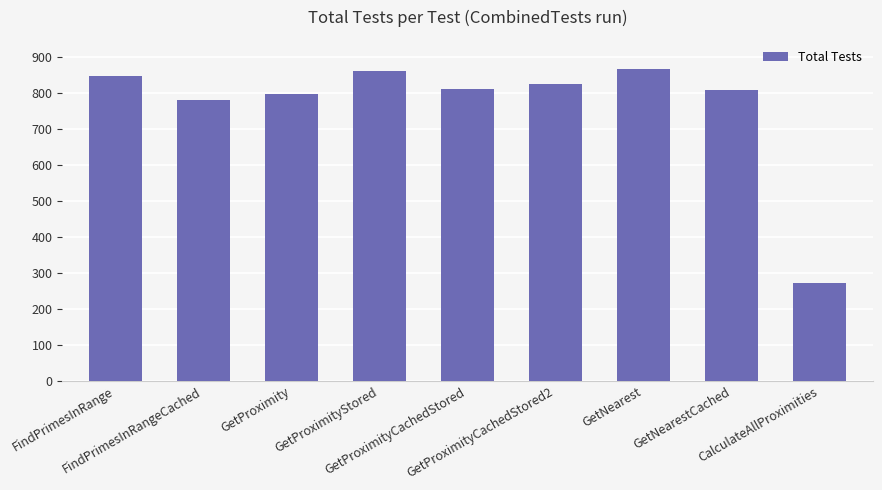

Is it true that the value at CalculateAllProximities is 273?

True